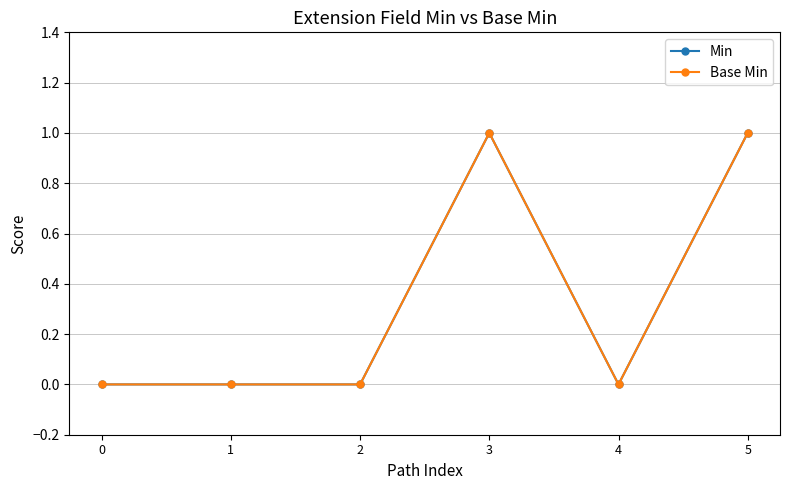

Is this an area chart (filled region under the line)?

No